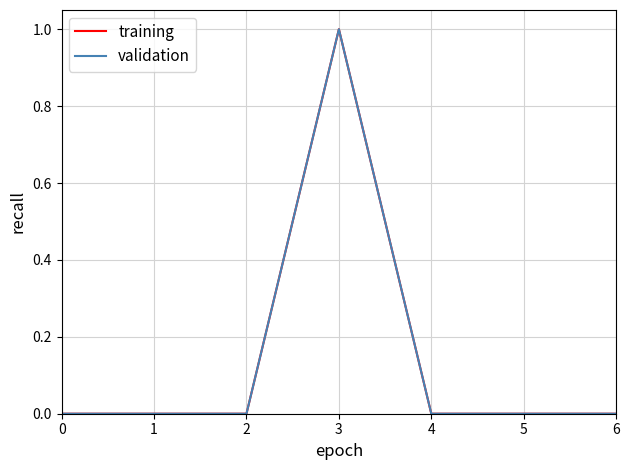

True or false: training and validation cross at least once.

False